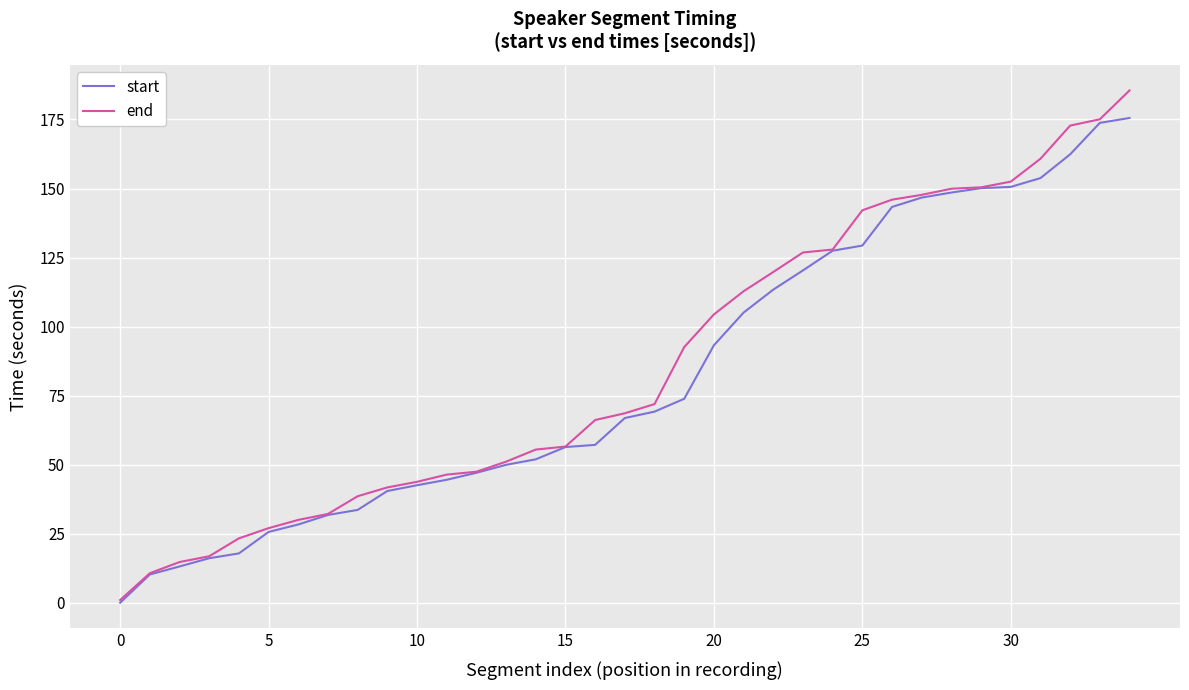

What is the maximum value shown in the chart?

185.5